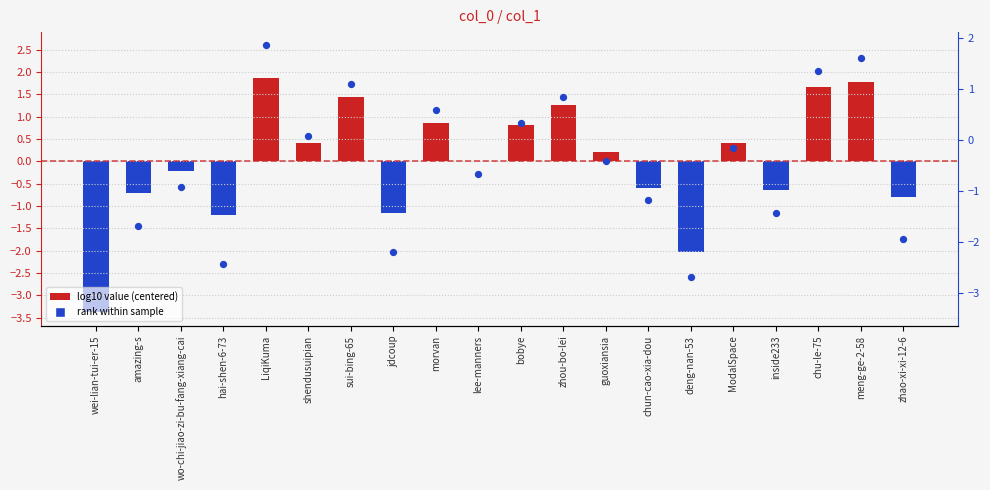

At how many categories does at least one series exceed -3?

20